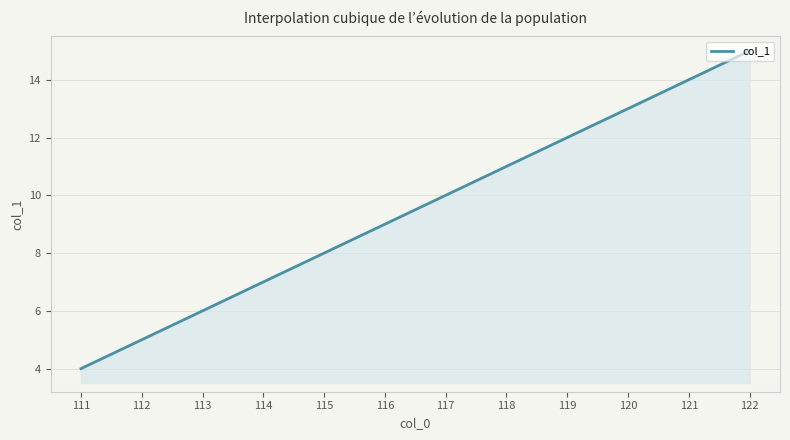

What is the average value?

9.5